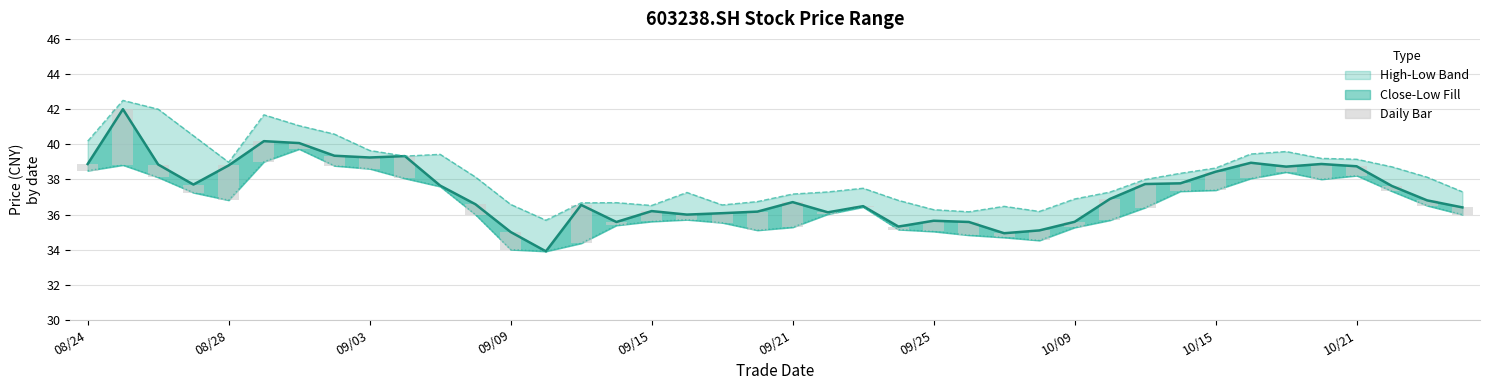

Which series changed the most between 10/21 and 15?

close